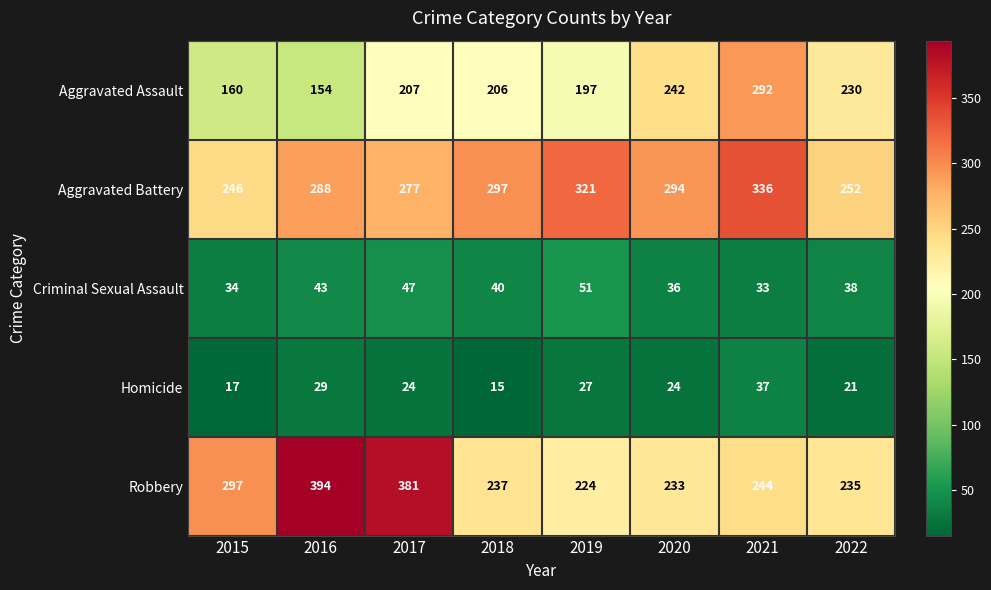

What is the spread (max minus min) of values at 2017?

357